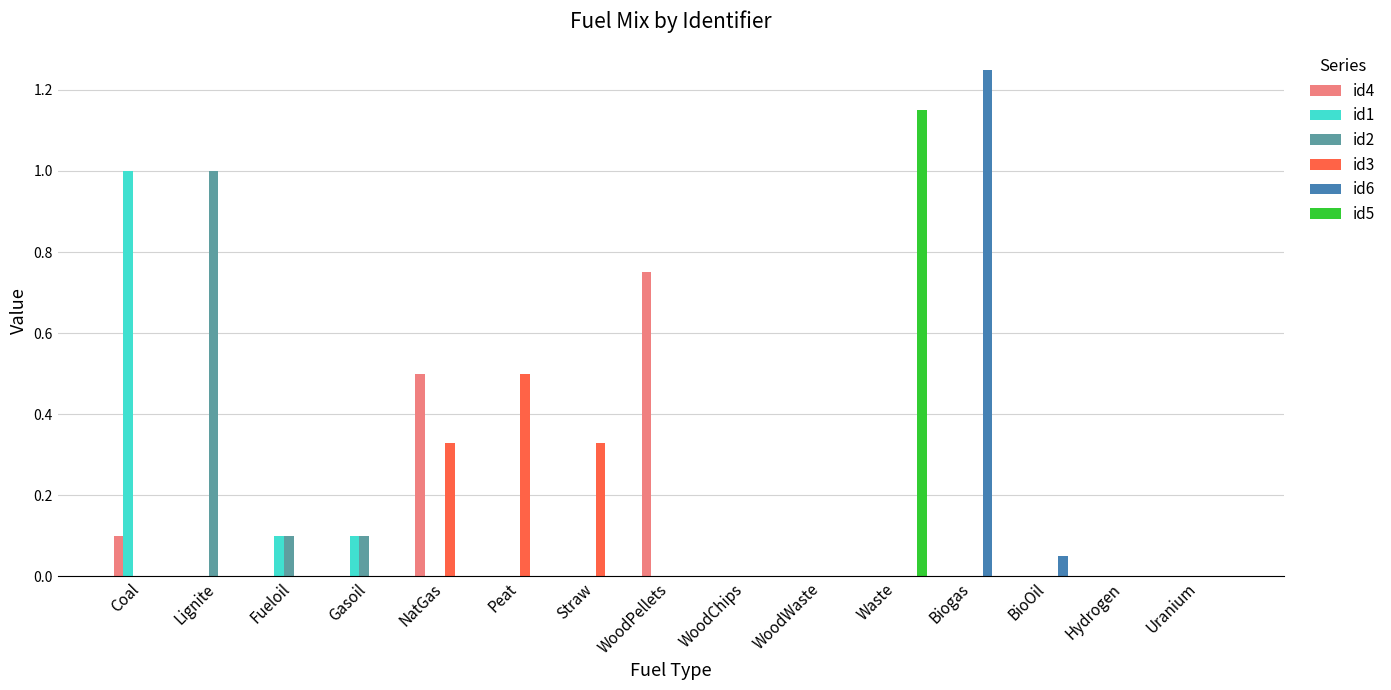

Which label corresponds to the largest value in the chart?

Biogas